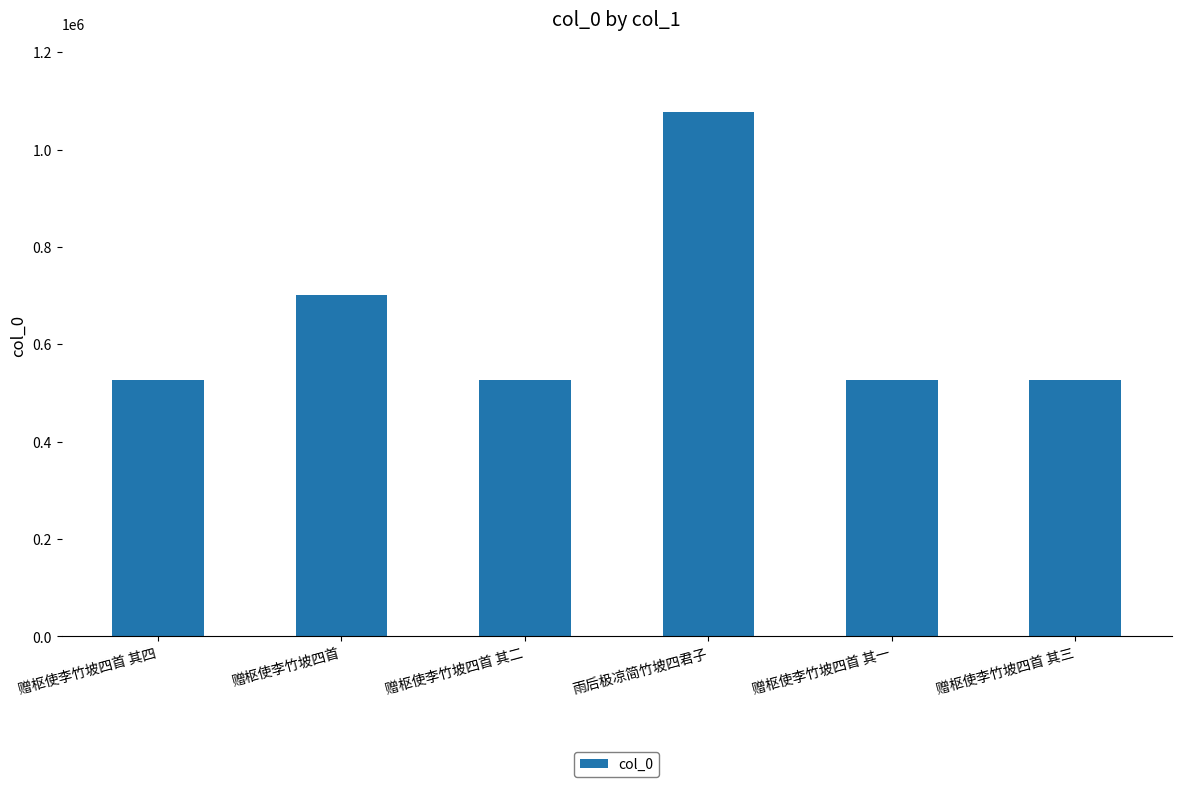

Where is the data nearest to the value 801263?

赠枢使李竹坡四首